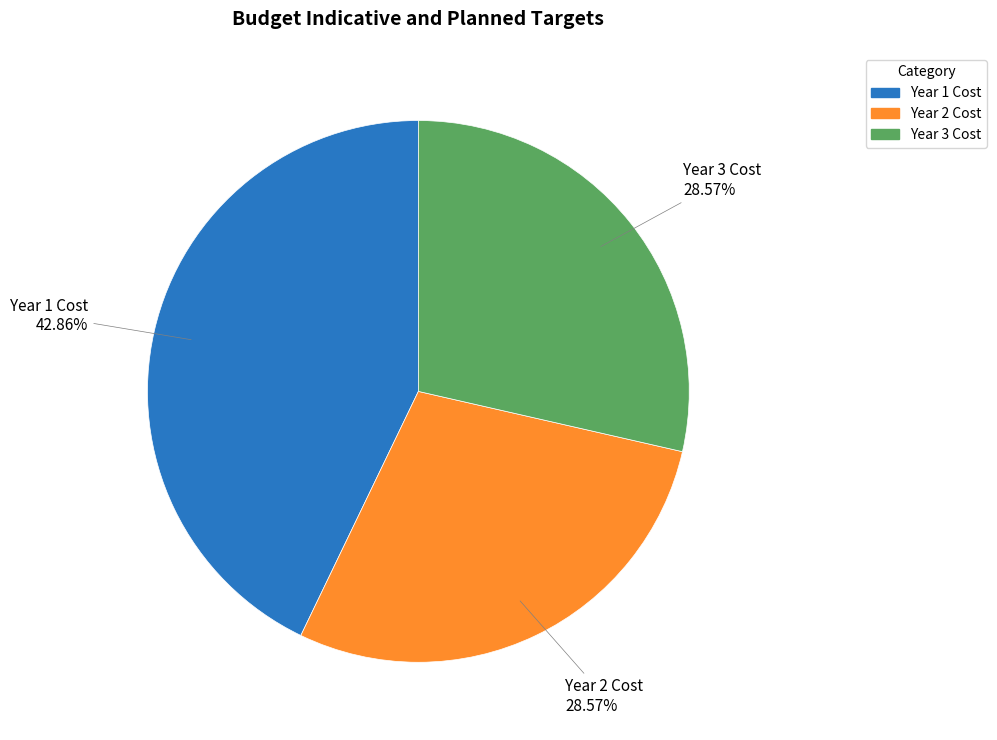

Does any single category account for the majority?

No